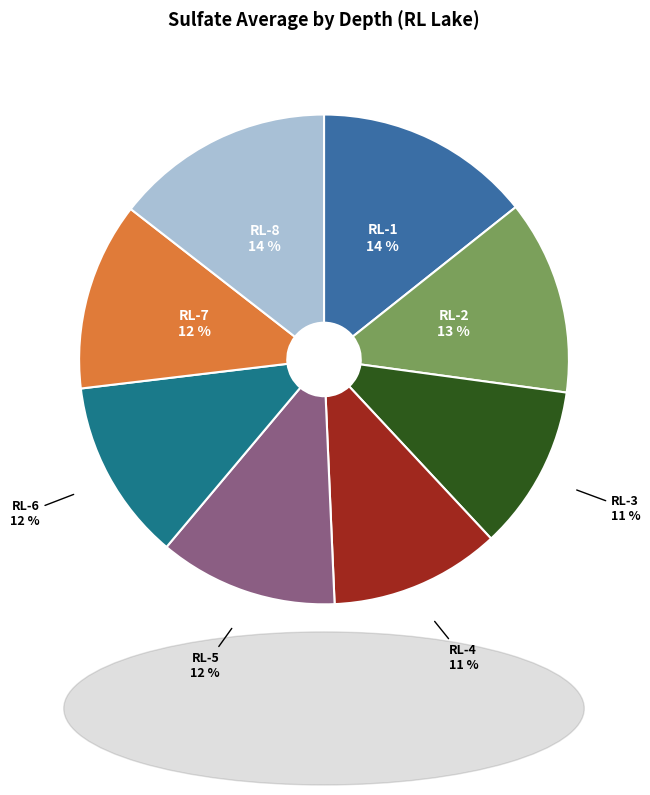

How many segments does this pie chart have?

8